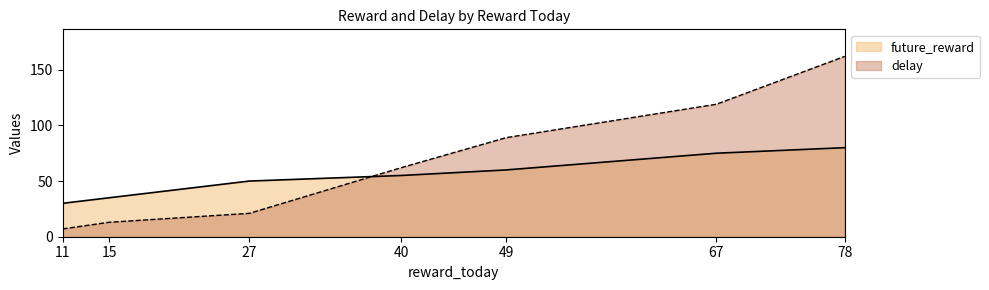

Is it true that future_reward equals 30 at 11?

True